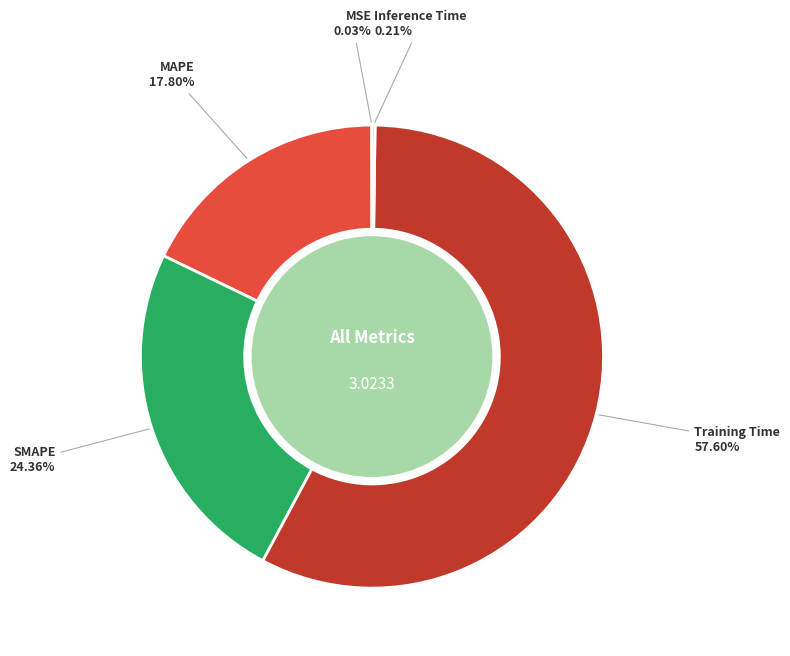

Do Training Time and SMAPE together represent more than half of the pie?

Yes